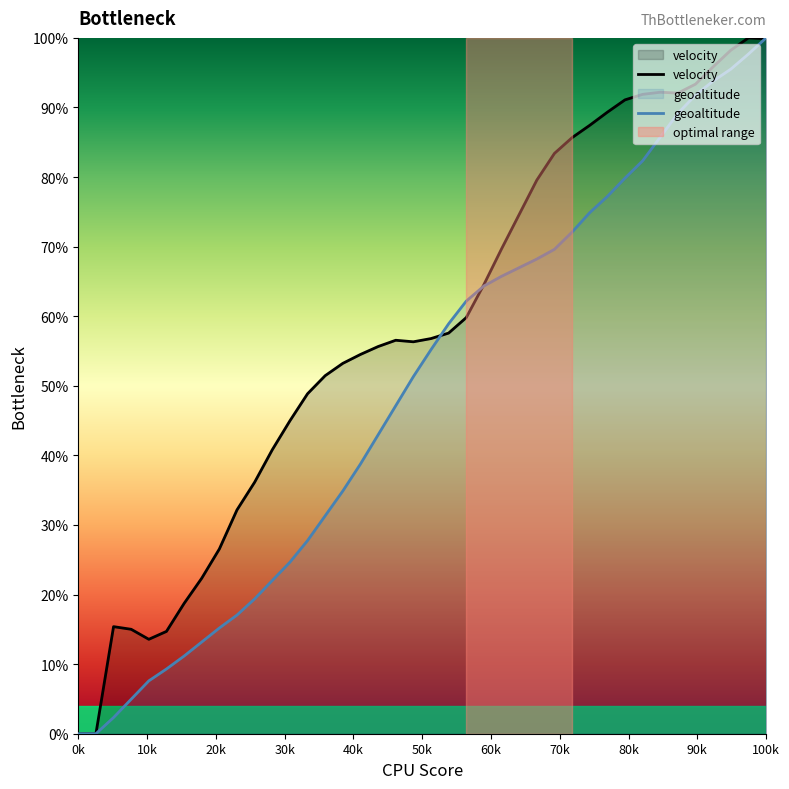

List the series in order of their overall mean, highest first.

velocity, geoaltitude